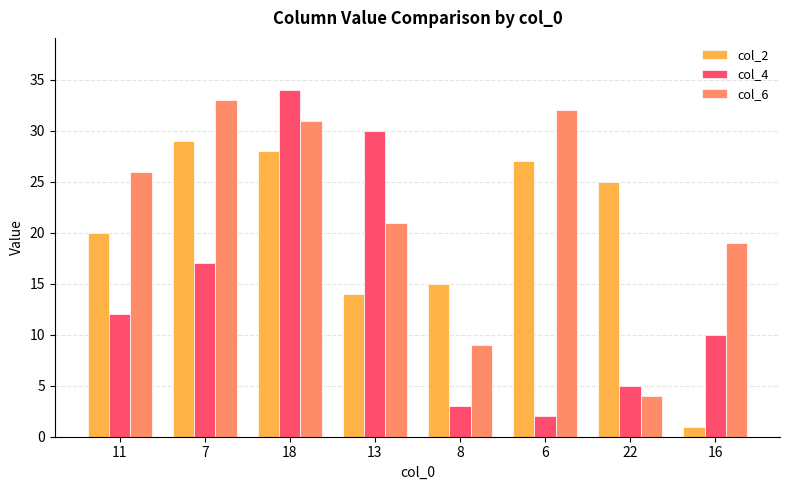

Reading right to left, transcribe all the data shown in this chart.

col_2: 16=1	22=25	6=27	8=15	13=14	18=28	7=29	11=20
col_4: 16=10	22=5	6=2	8=3	13=30	18=34	7=17	11=12
col_6: 16=19	22=4	6=32	8=9	13=21	18=31	7=33	11=26